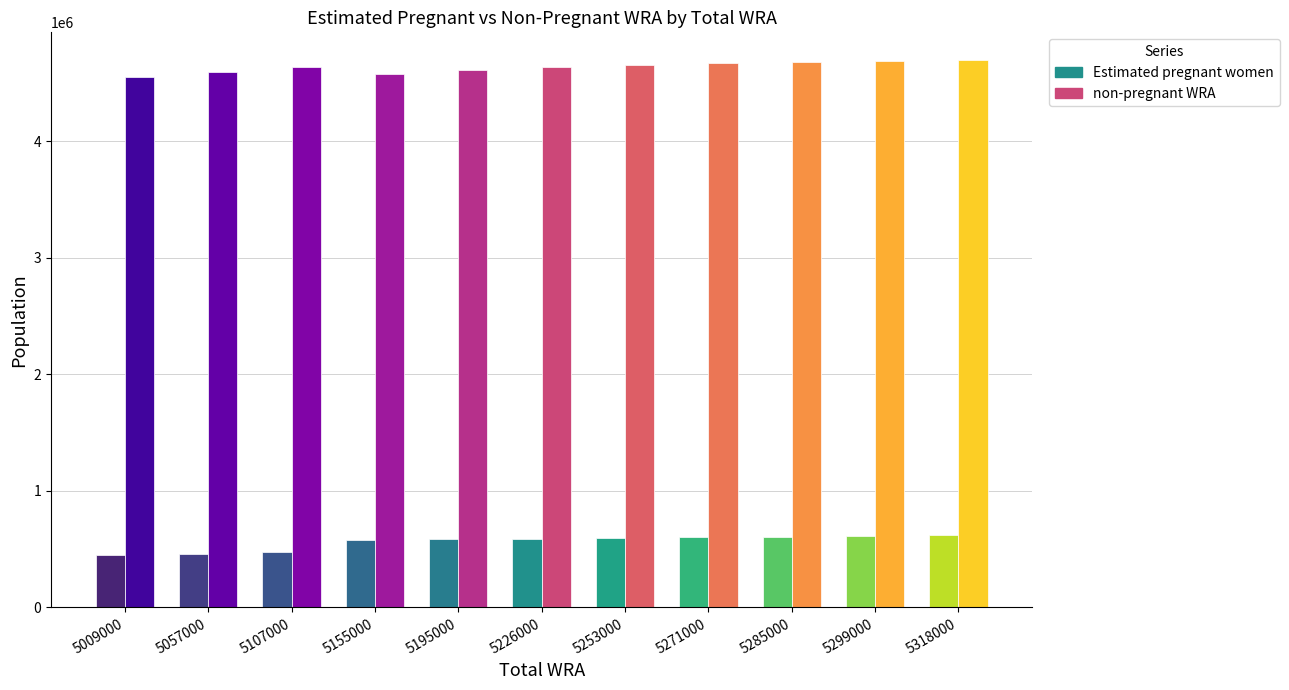

Where does the non-pregnant WRA series first go above 4635569?

5226000